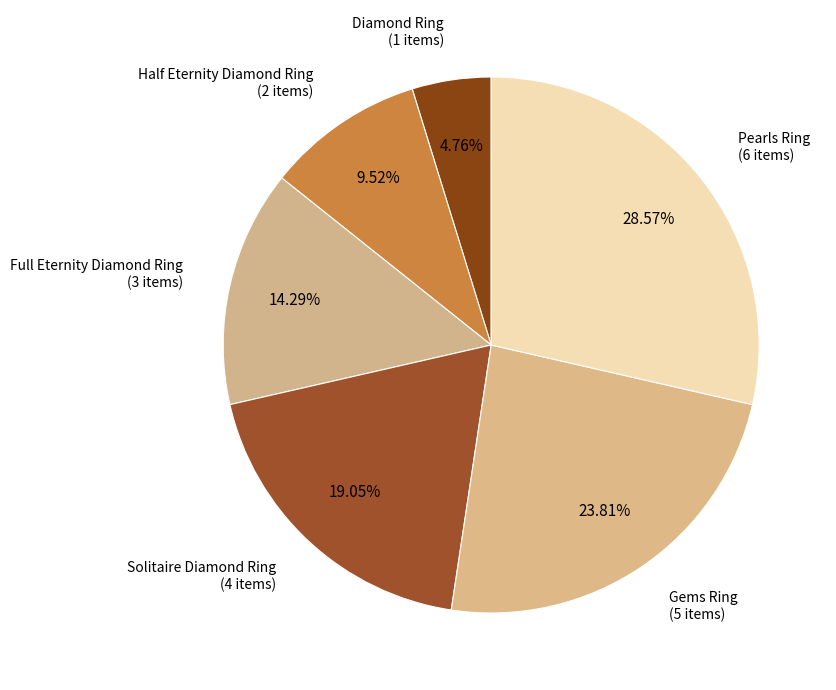

Is there any slice that represents more than half of the pie?

No